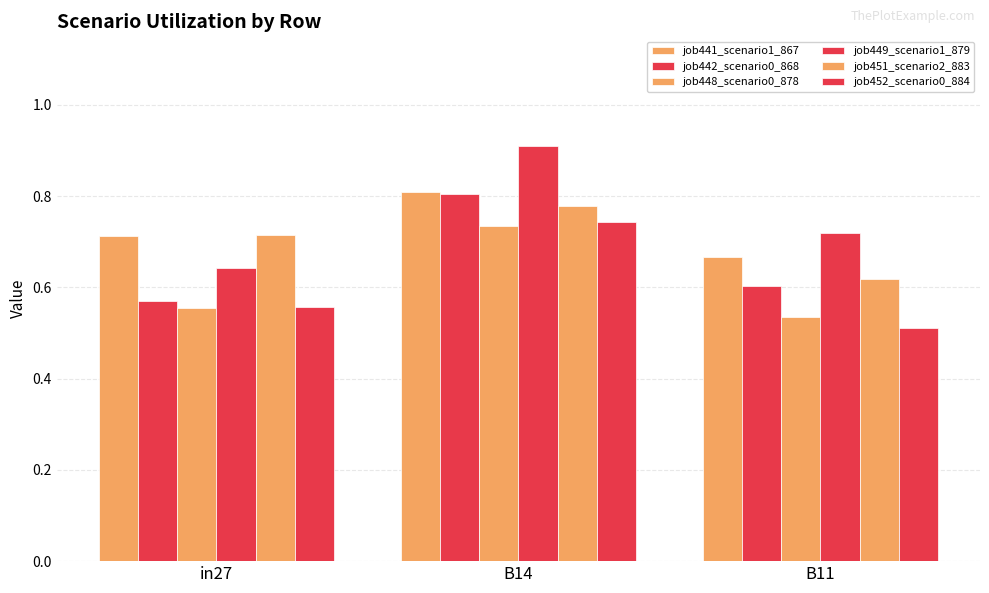

Where is job442_scenario0_868 nearest to the value 0?

in27